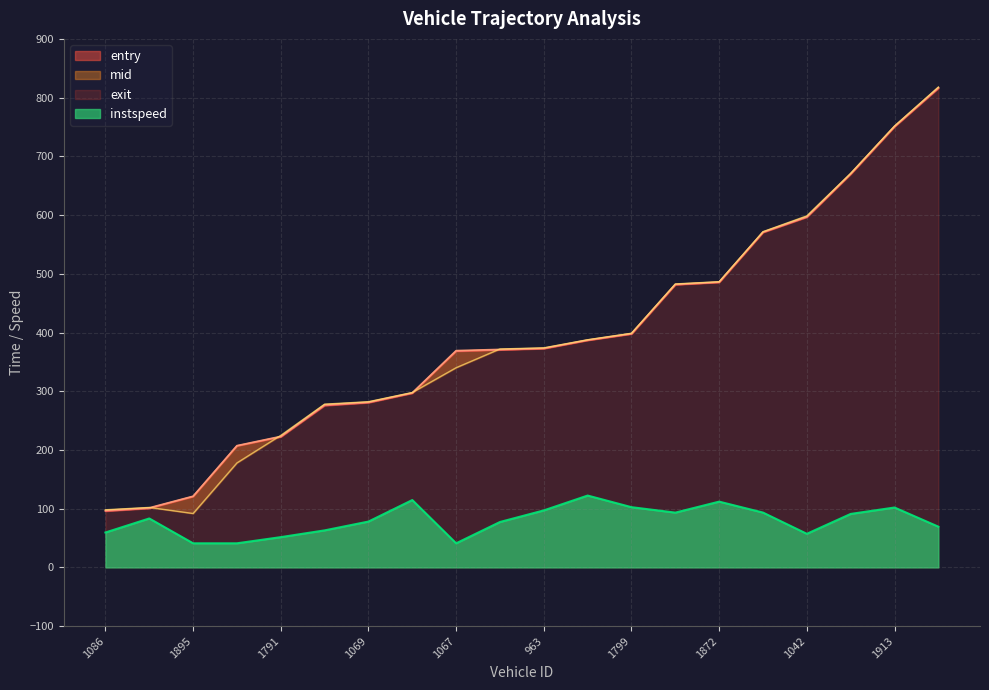

How many values in the exit series exceed 373?

10